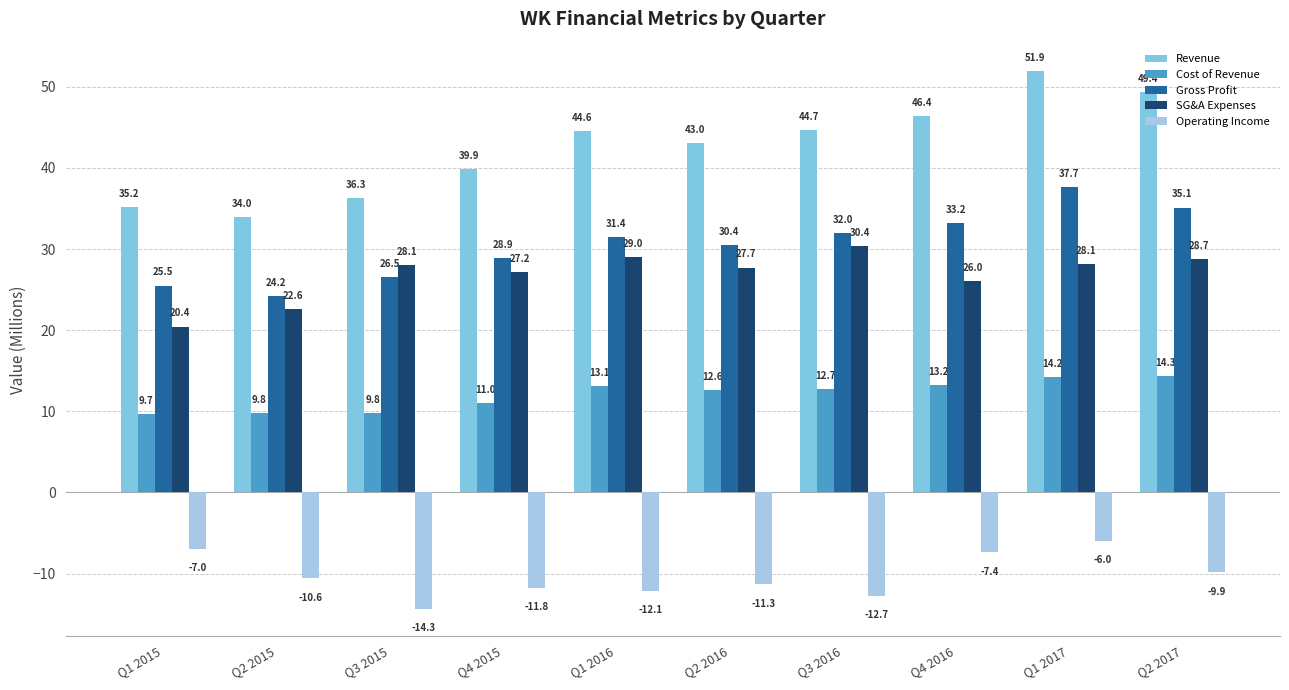

How many data points in Revenue are above 44?

5